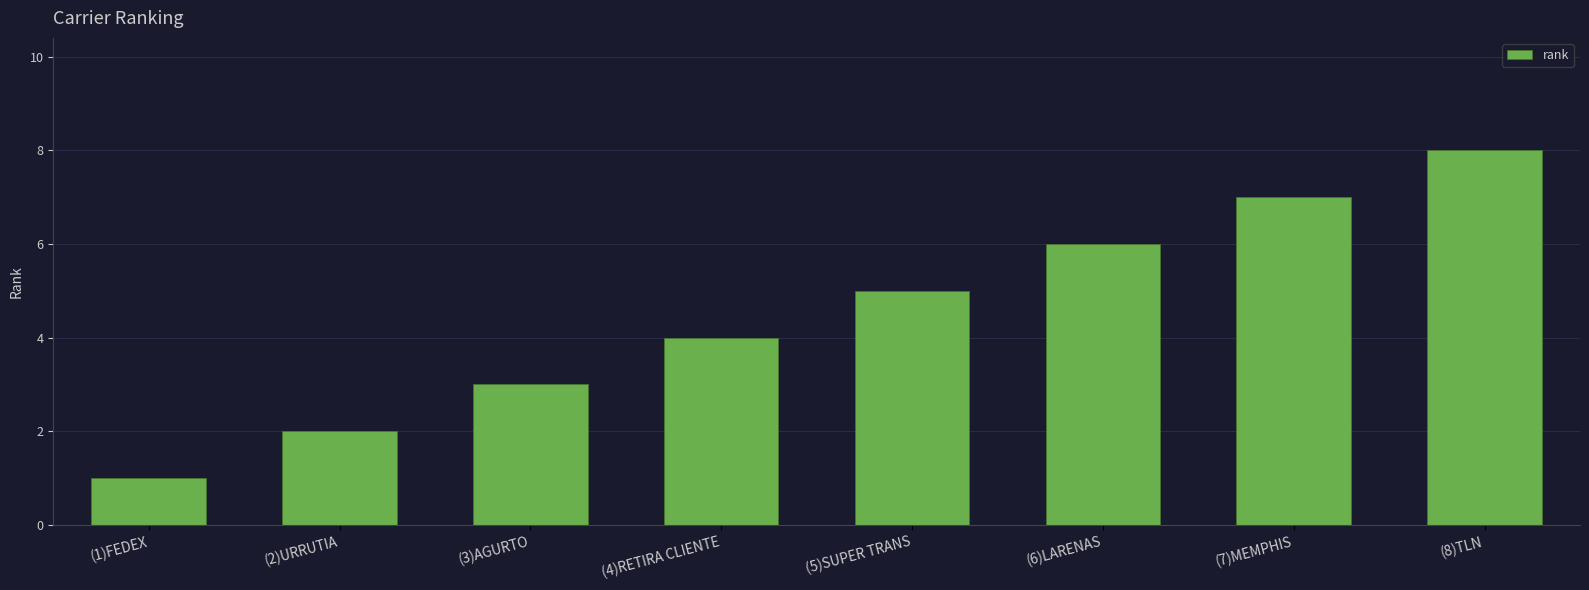

Reading right to left, extract all data points from this chart.

(8)TLN=8	(7)MEMPHIS=7	(6)LARENAS=6	(5)SUPER TRANS=5	(4)RETIRA CLIENTE=4	(3)AGURTO=3	(2)URRUTIA=2	(1)FEDEX=1